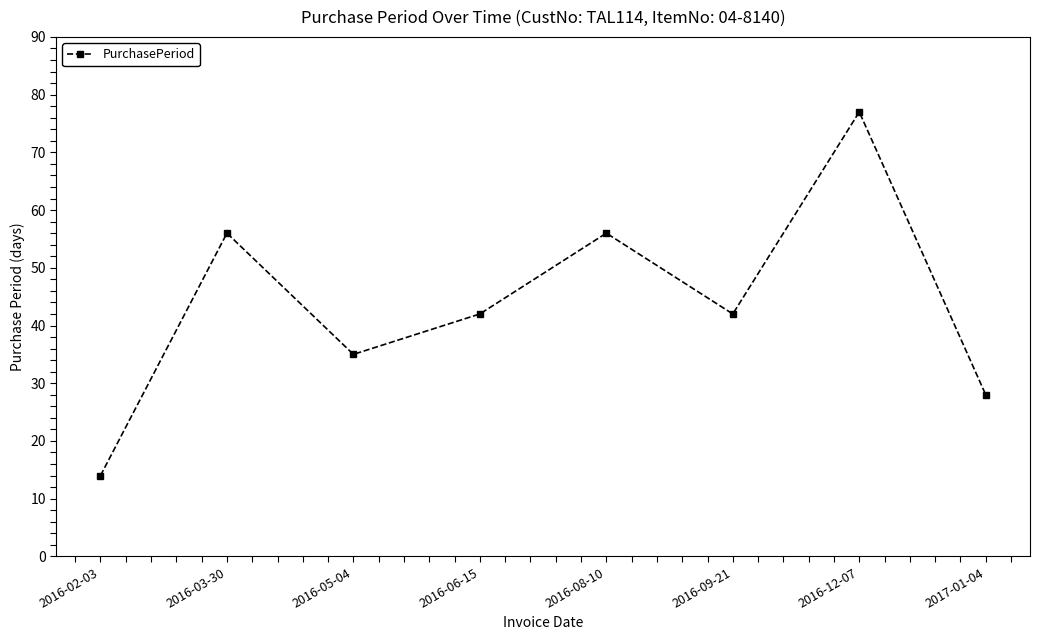

What is the greatest value displayed?

77